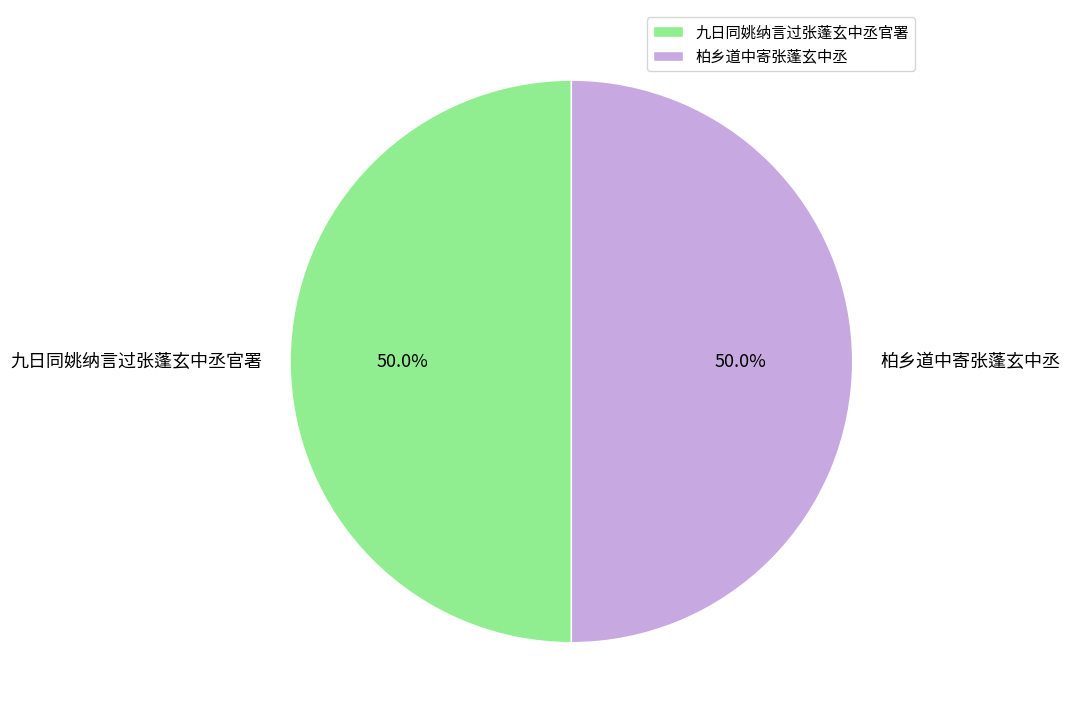

What portion of the pie excludes 柏乡道中寄张蓬玄中丞?

50.0%